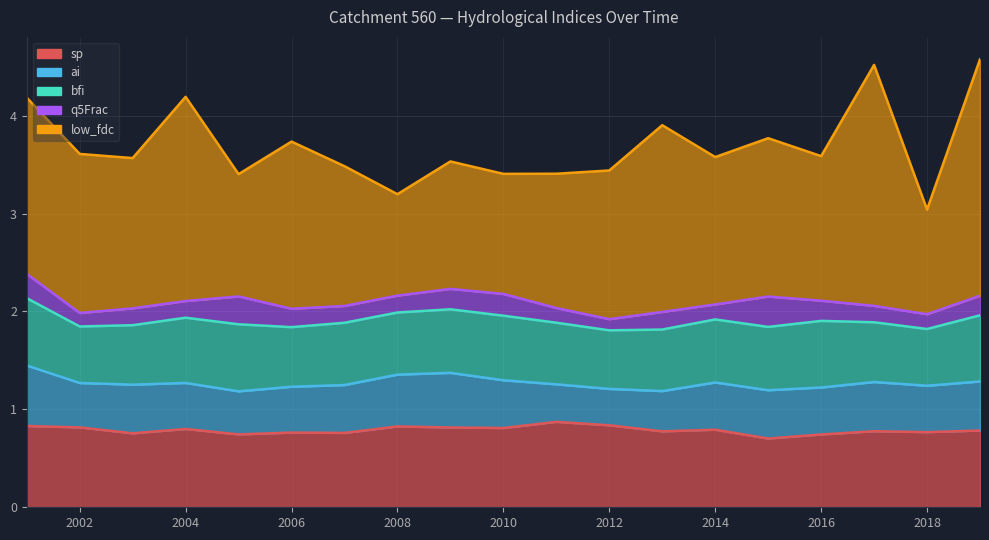

What is the difference between the highest and lowest values at 2008?

0.9